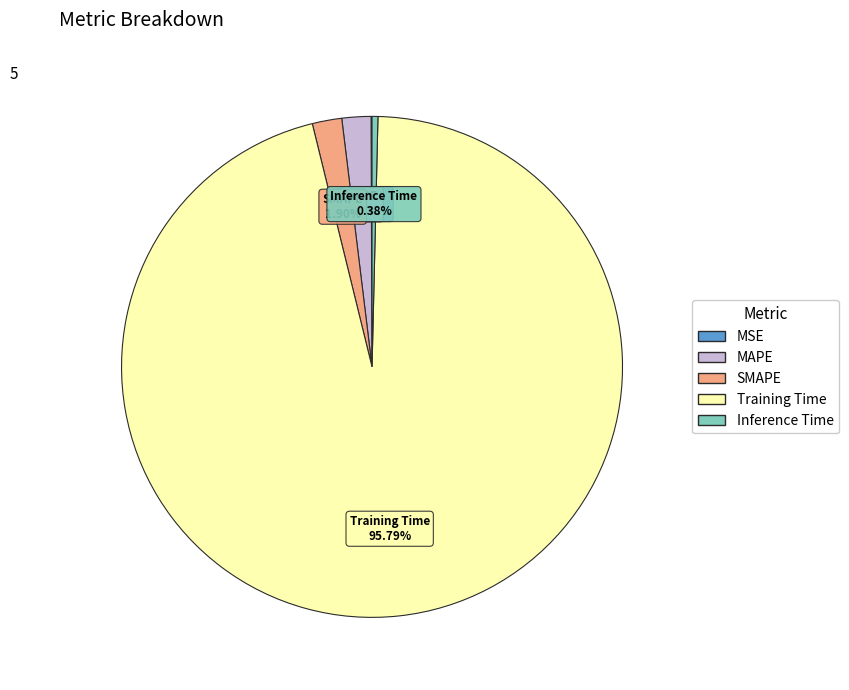

Between SMAPE and Inference Time, which is larger?

SMAPE